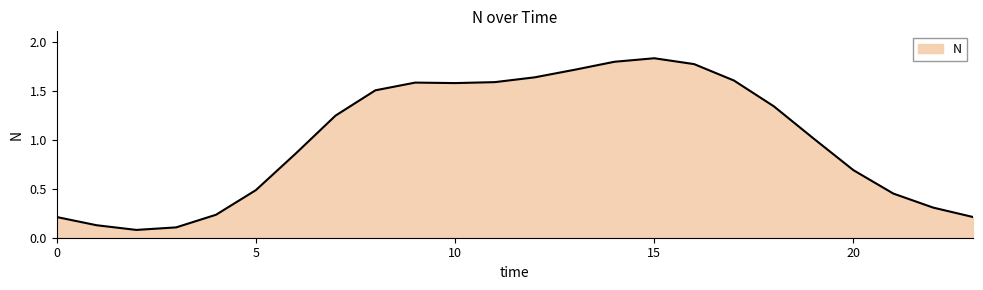

How many lines are shown in the chart?

1